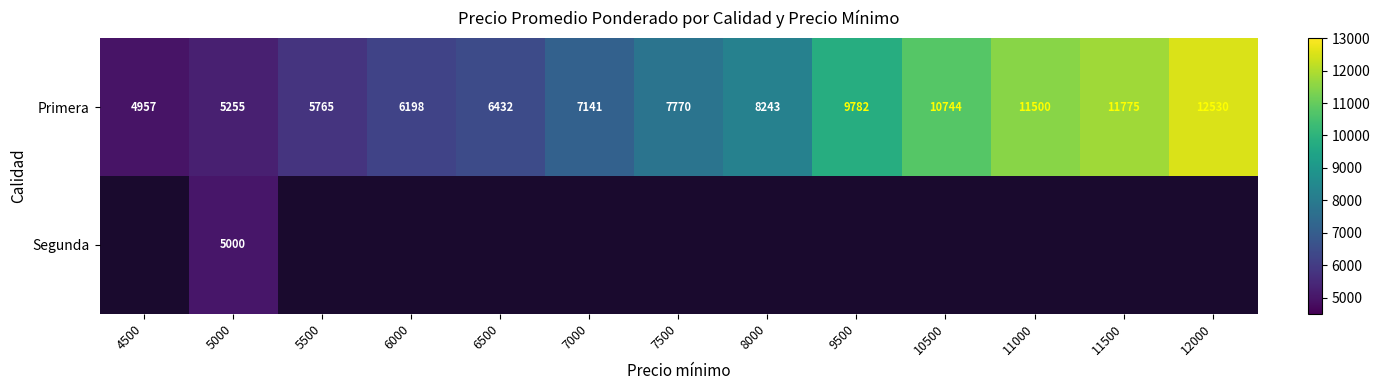

At which category does the chart reach its peak across all series?

12000